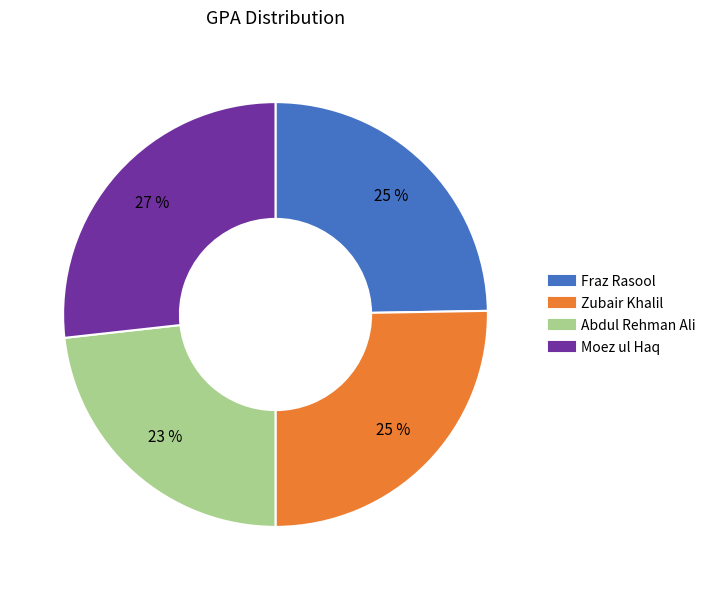

To the nearest percent, what is the average slice percentage?

25%